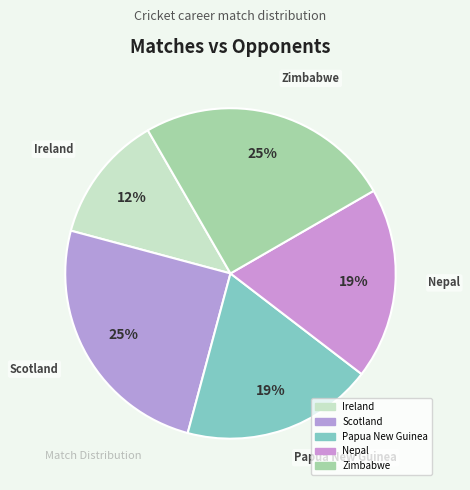

Count the number of slices in the pie.

5